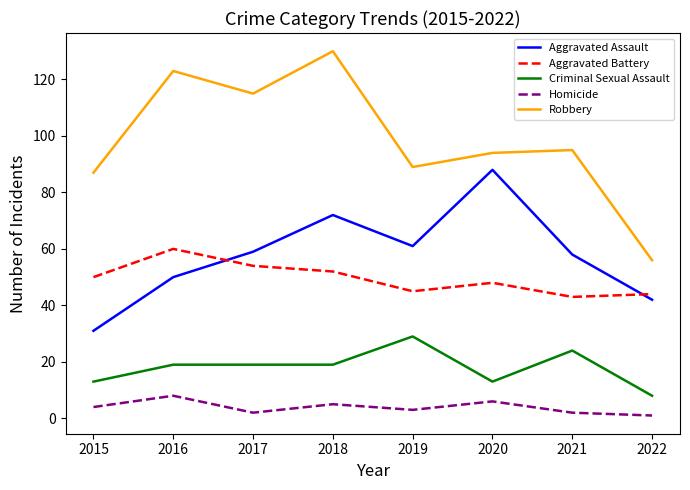

What is the highest value of the Criminal Sexual Assault series?

29